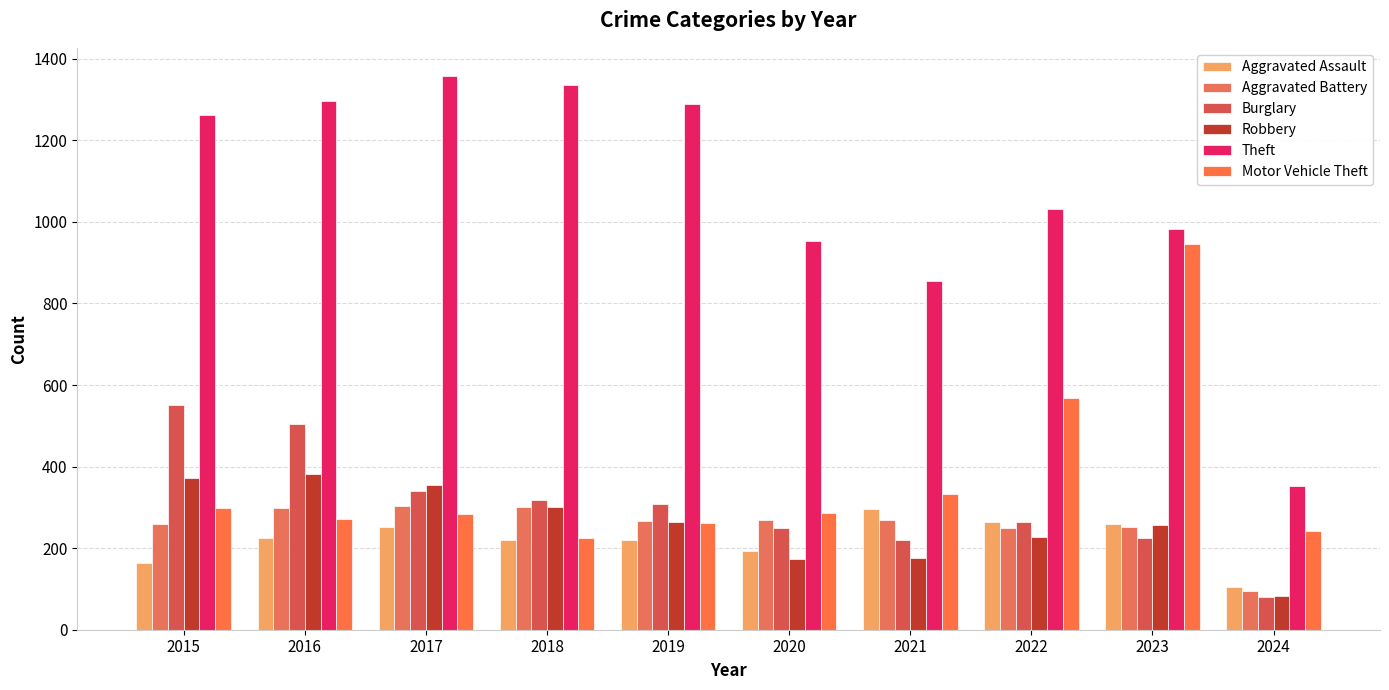

The value of Robbery at 2018 is 302. True or false?

True